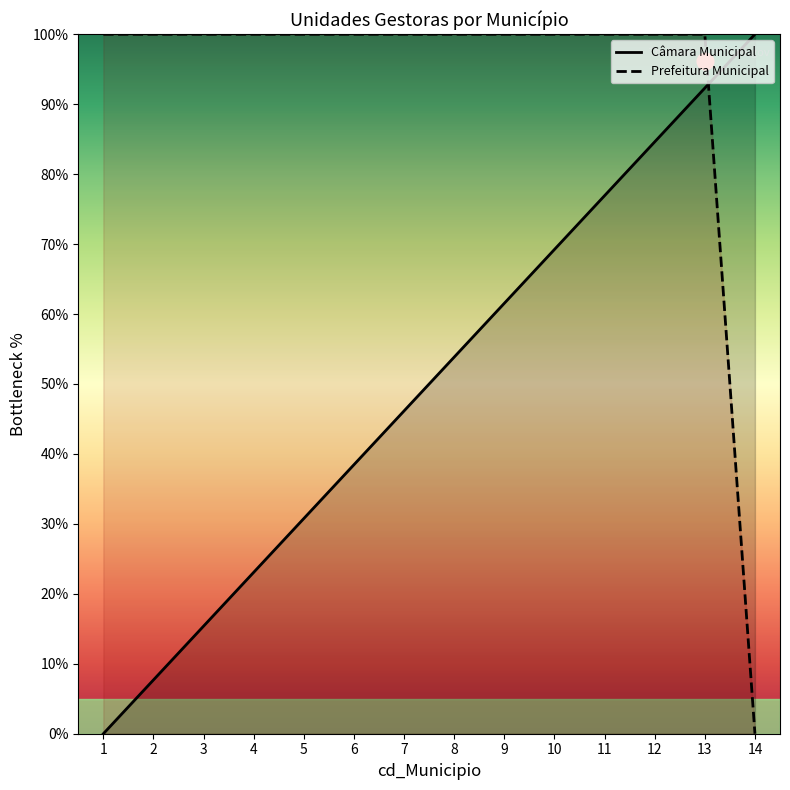

Is it true that Prefeitura Municipal equals 100.0 at 7?

True